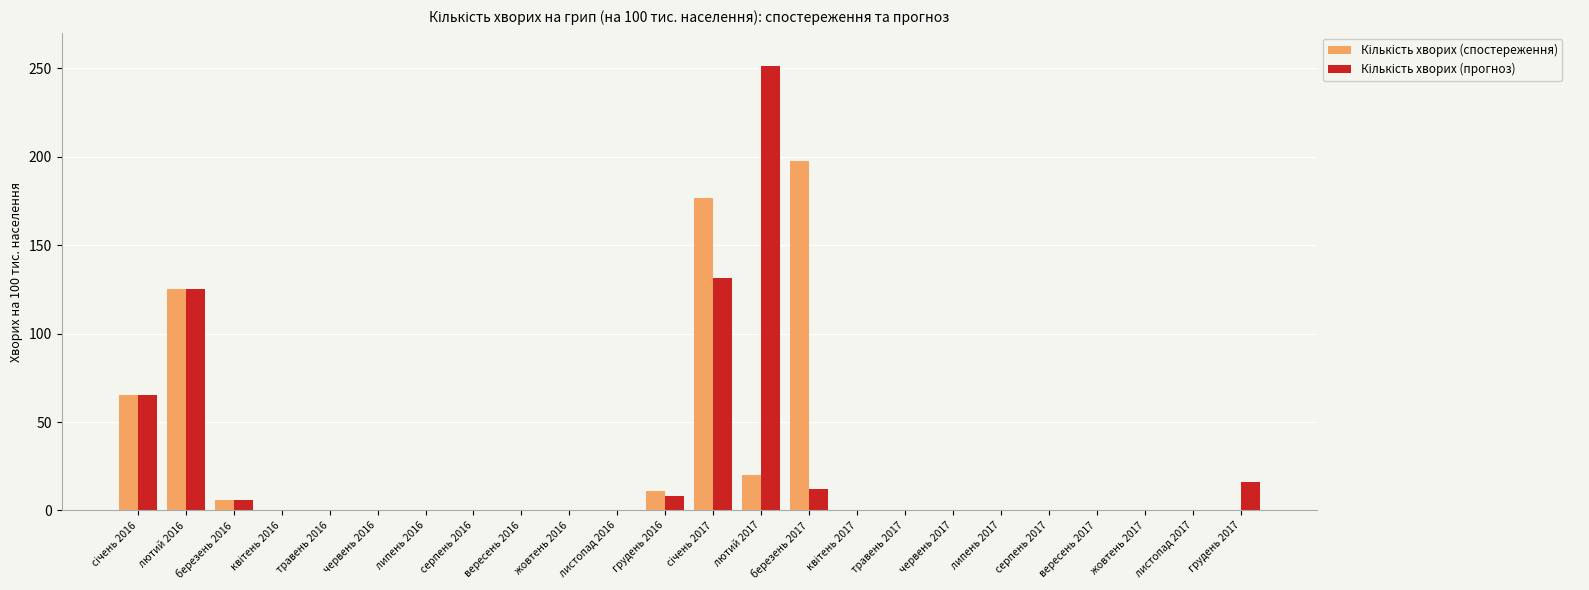

How many groups of bars are there?

24